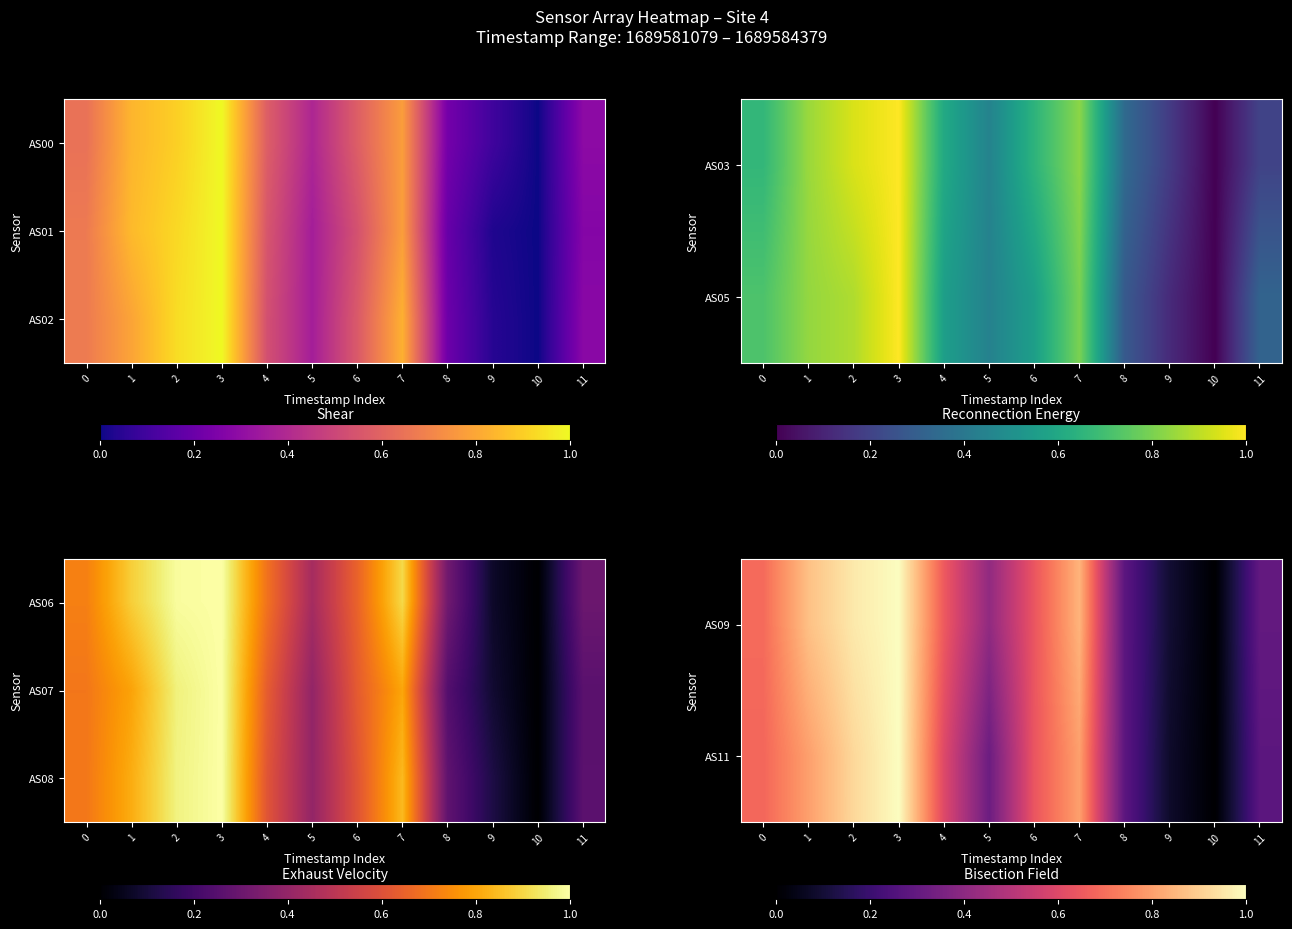

Which category has the highest value across all series?

3